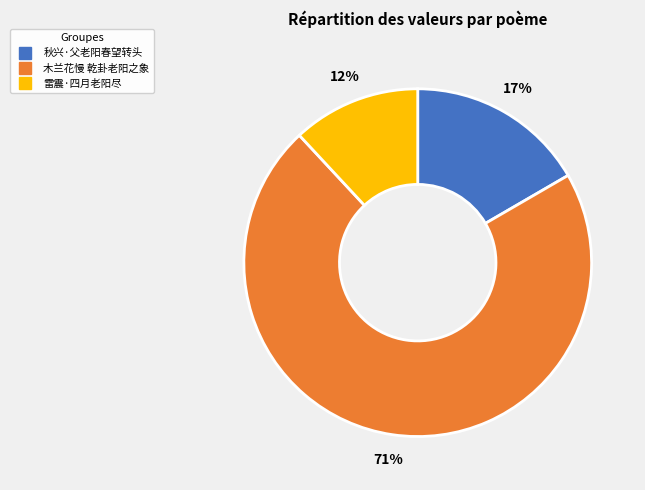

Approximately how many times larger is the value at 秋兴·父老阳春望转头 compared to 雷震·四月老阳尽?

1.4